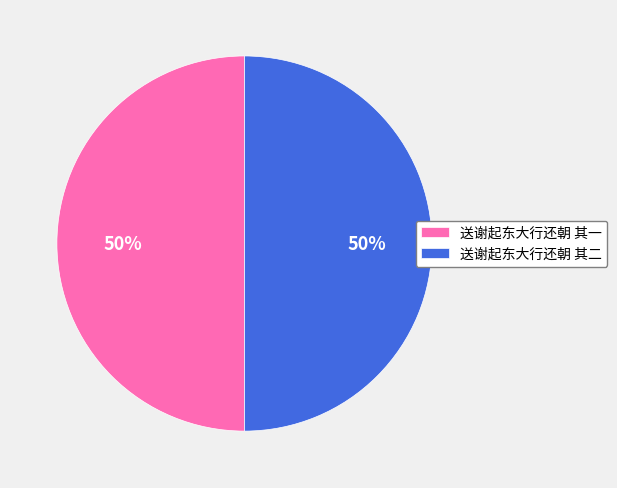

To the nearest percent, what percentage of the pie is 送谢起东大行还朝 其一?

50%